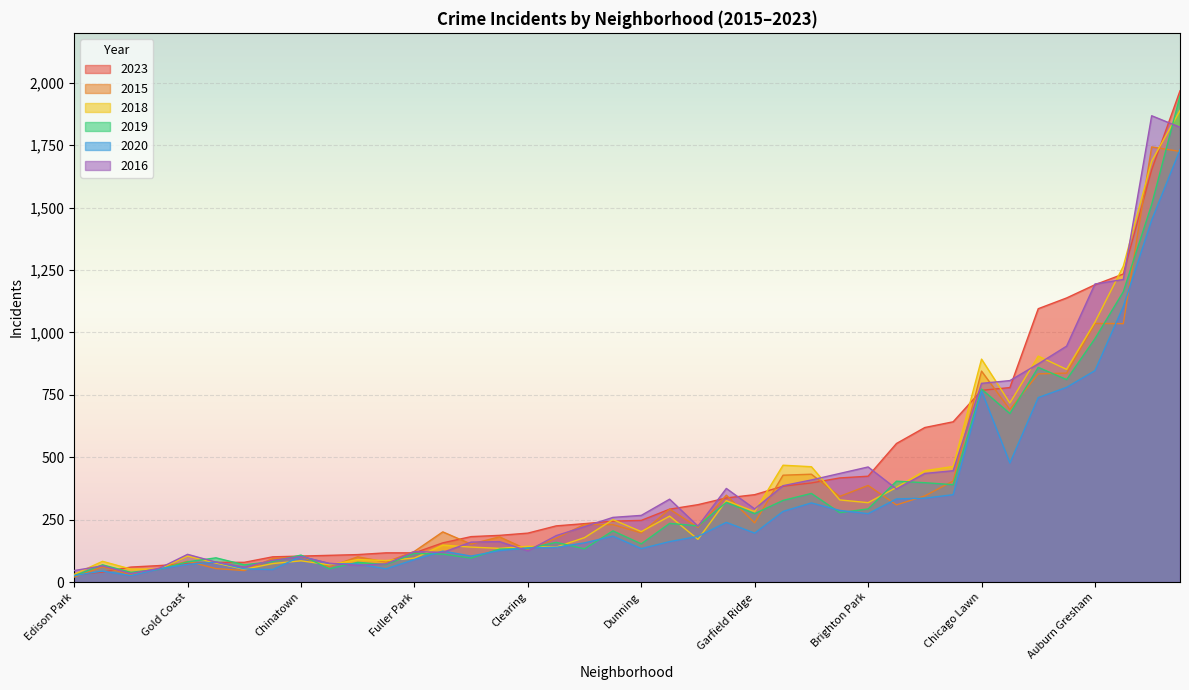

Is the value of 2020 at Fuller Park greater than the value of 2016 at Fuller Park?

No